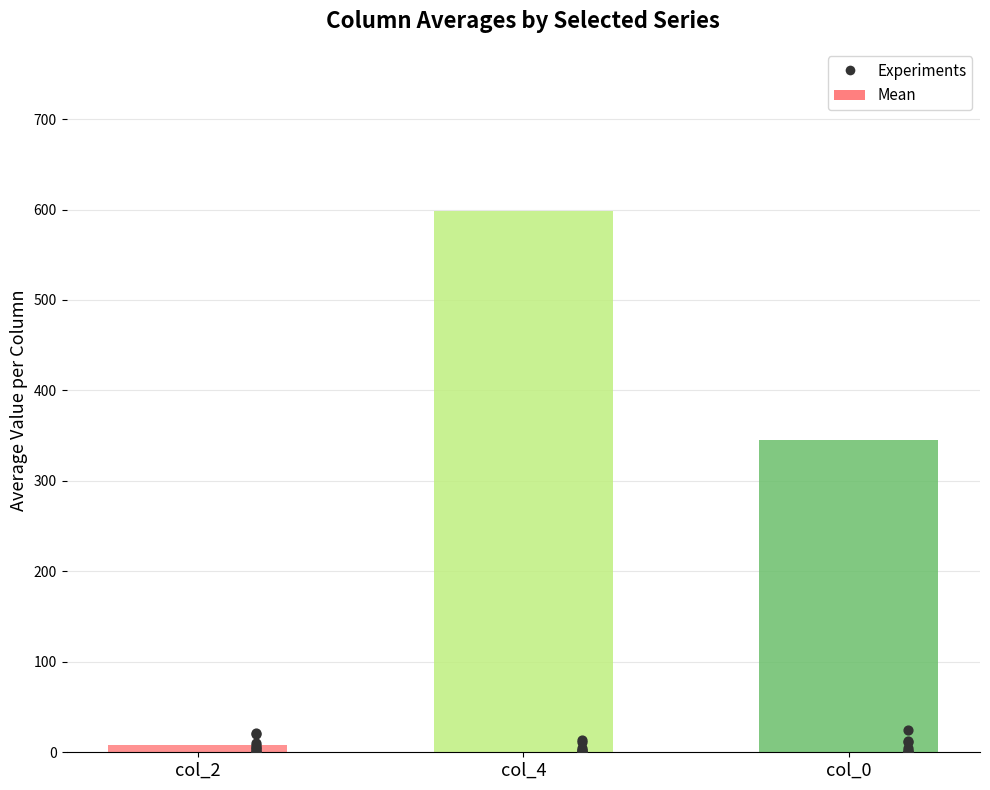

Which series contains the highest Y value?

col_4